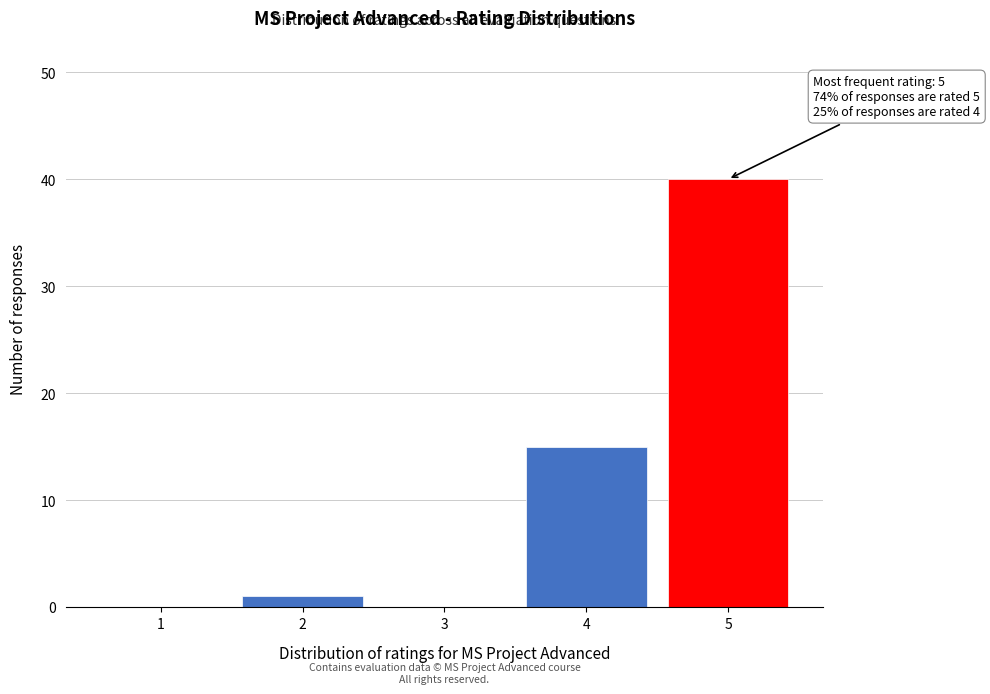

Reading right to left, what are all the values shown in this chart?

5=40	4=15	3=0	2=1	1=0